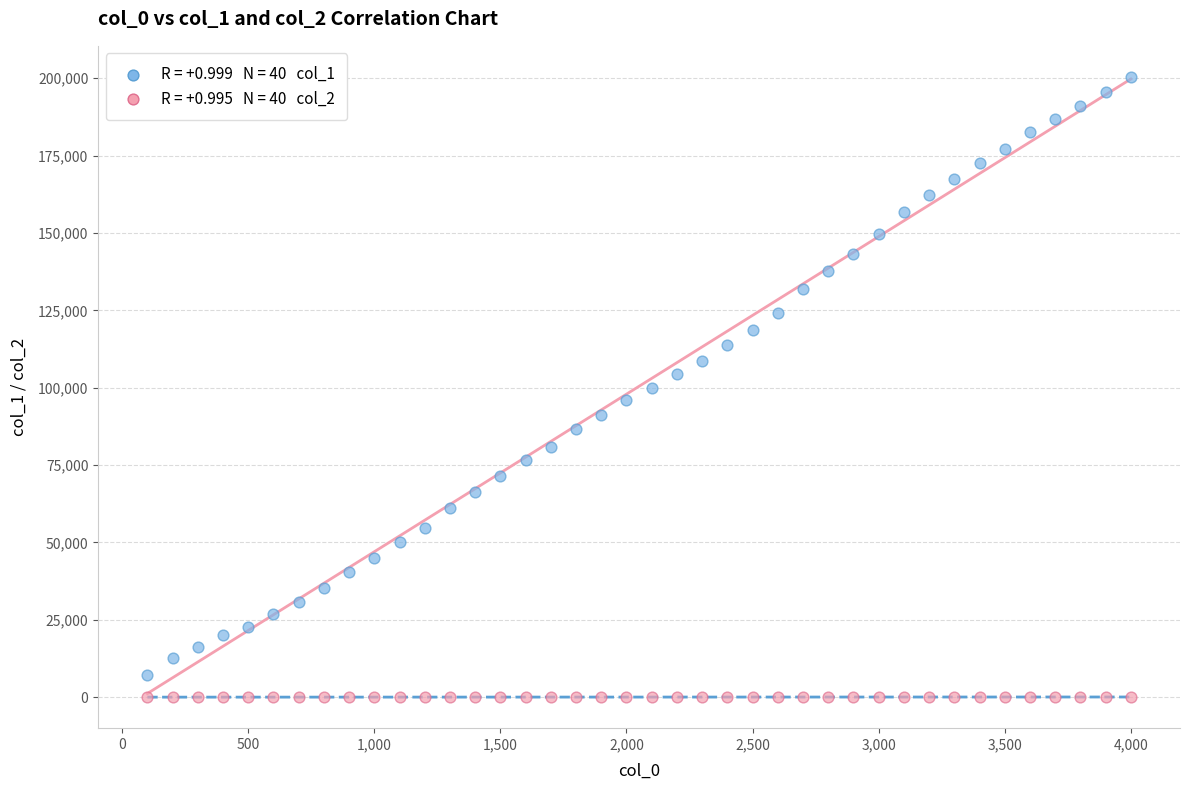

Across all data points, what is the range of Y values (max minus min)?

200434